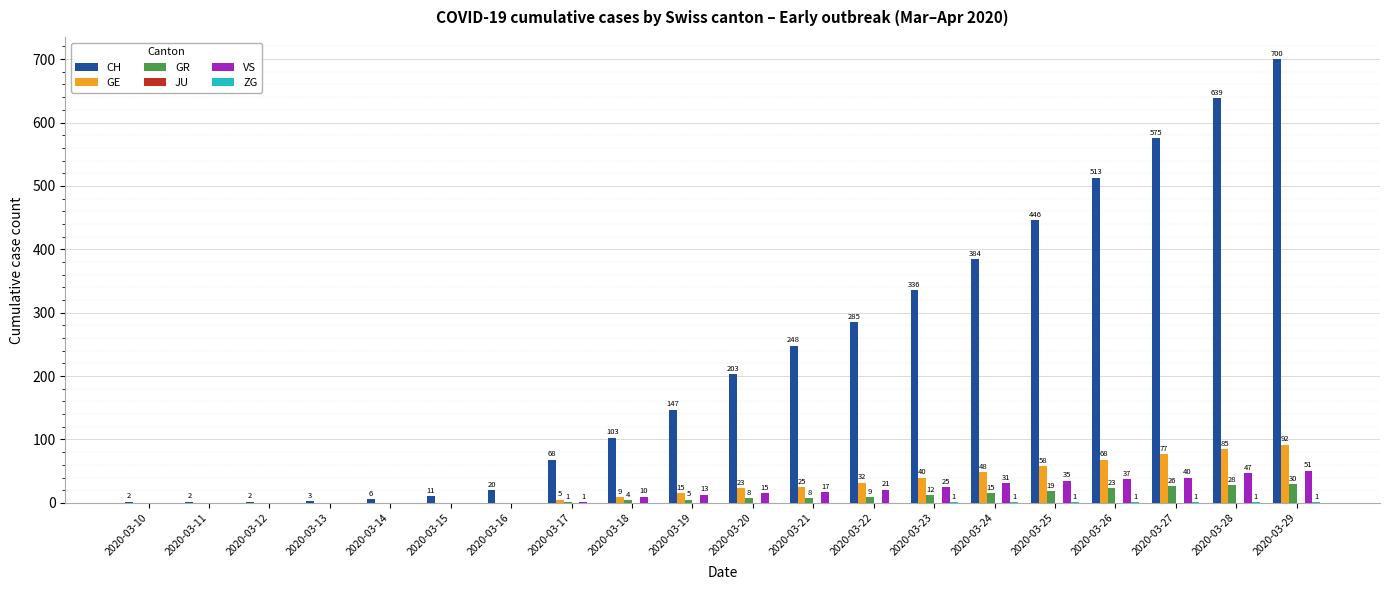

Where is CH nearest to the value 351?

2020-03-23